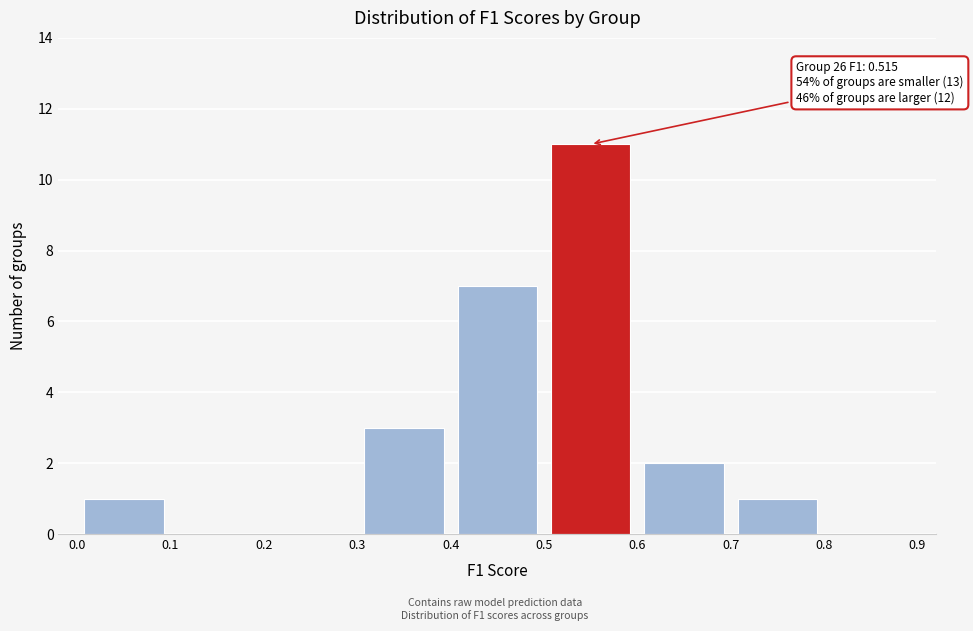

Over which range of the x-axis is the bar tallest?

0.5 to 0.6